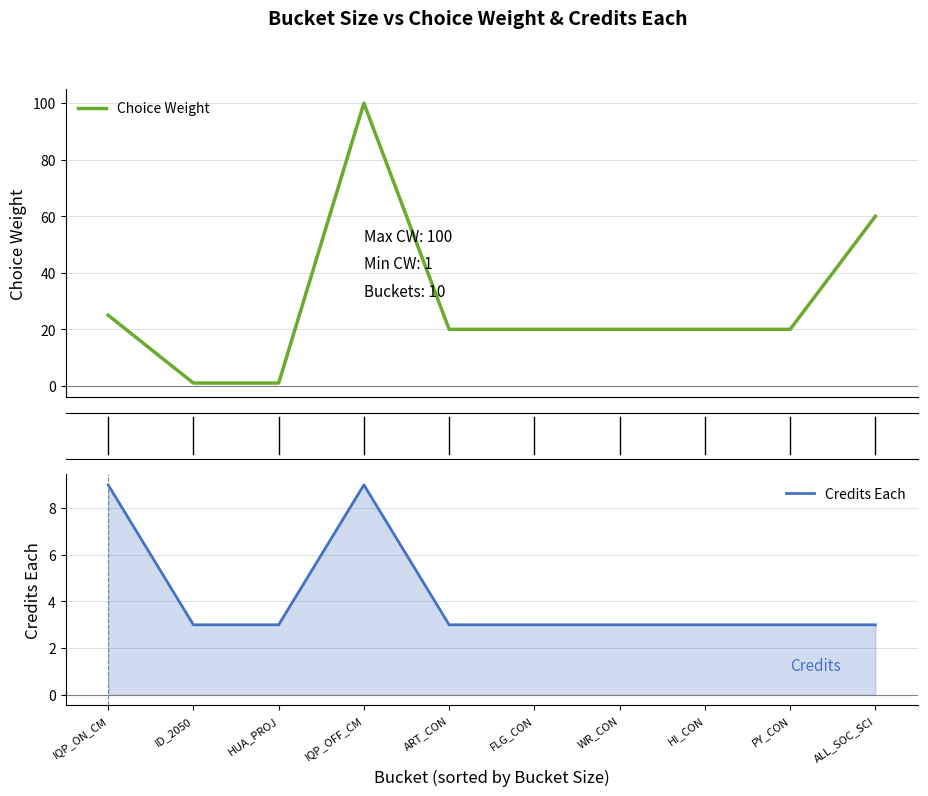

At which label does Choice Weight reach its peak?

IQP_OFF_CM